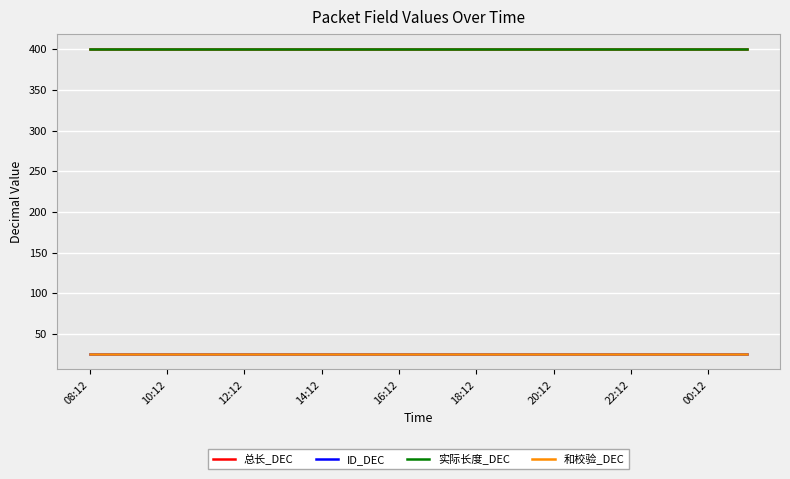

Is this an area chart (filled region under the line)?

No